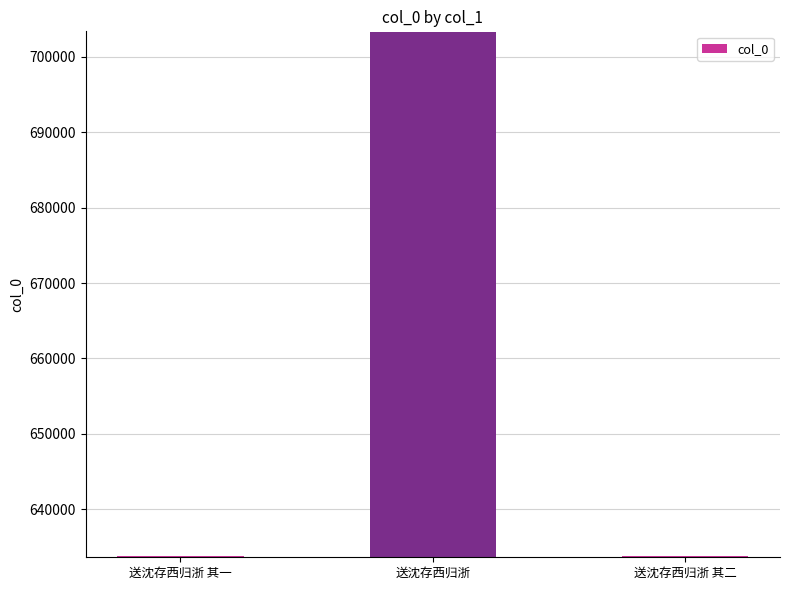

Approximately how many times larger is the value at 送沈存西归浙 compared to 送沈存西归浙 其一?

1.1